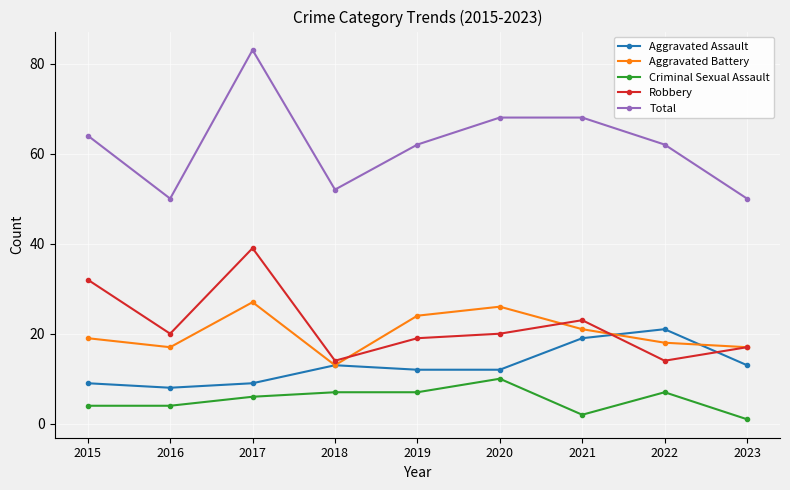

Rank the series at 2021 from highest to lowest value.

Total, Robbery, Aggravated Battery, Aggravated Assault, Criminal Sexual Assault